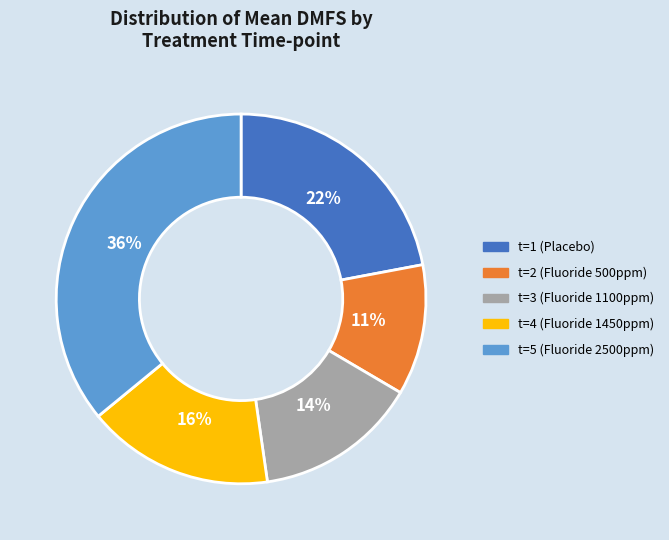

To the nearest percent, what percentage of the pie is t=2 (Fluoride 500ppm)?

11%